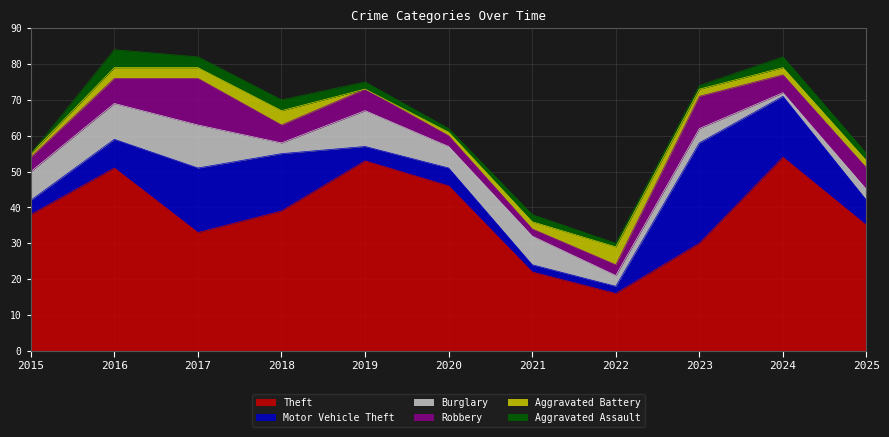

What are all the series names shown in the legend?

Theft, Motor Vehicle Theft, Burglary, Robbery, Aggravated Battery, Aggravated Assault